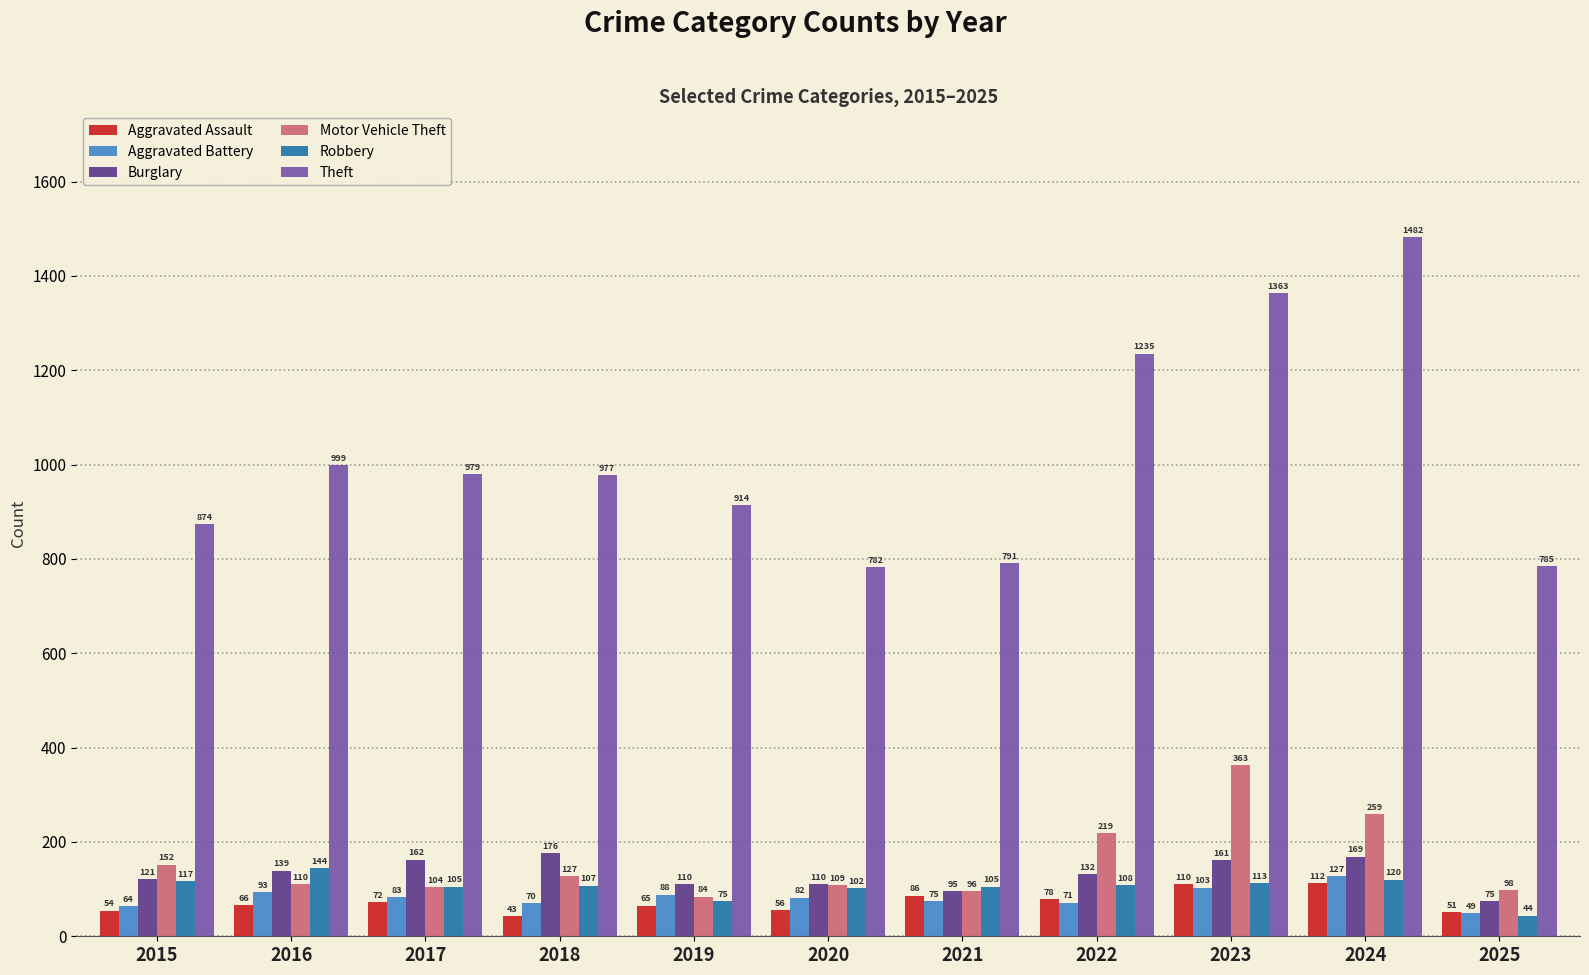

How many data points does each series have?

11